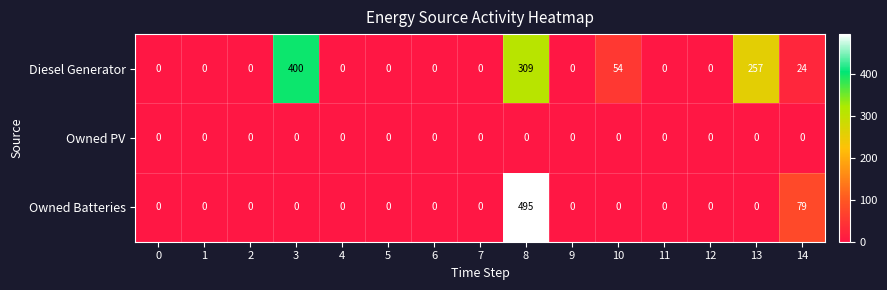

What is the spread (max minus min) of values at 13?

257